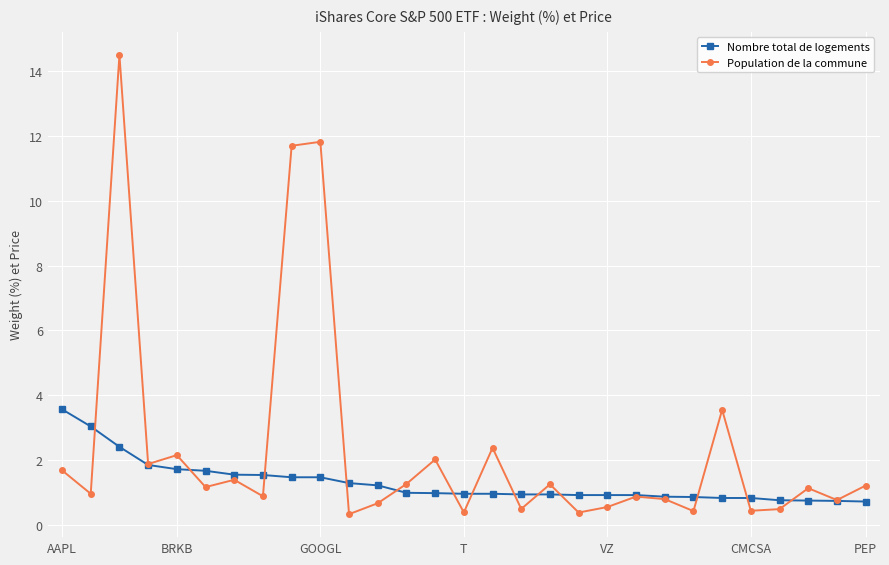

What is the highest value of the Population de la commune series?

14.5